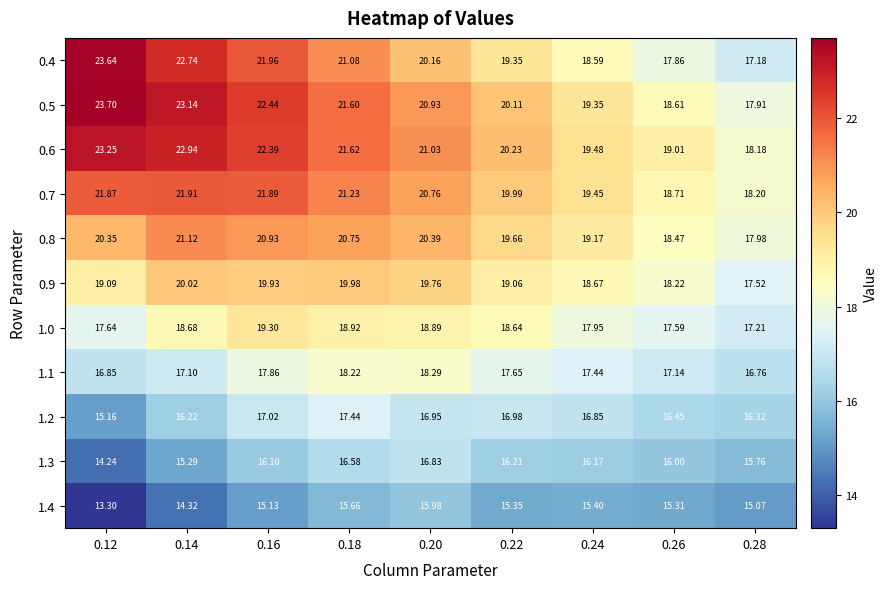

How many values in the 0.6 series are below 21?

4